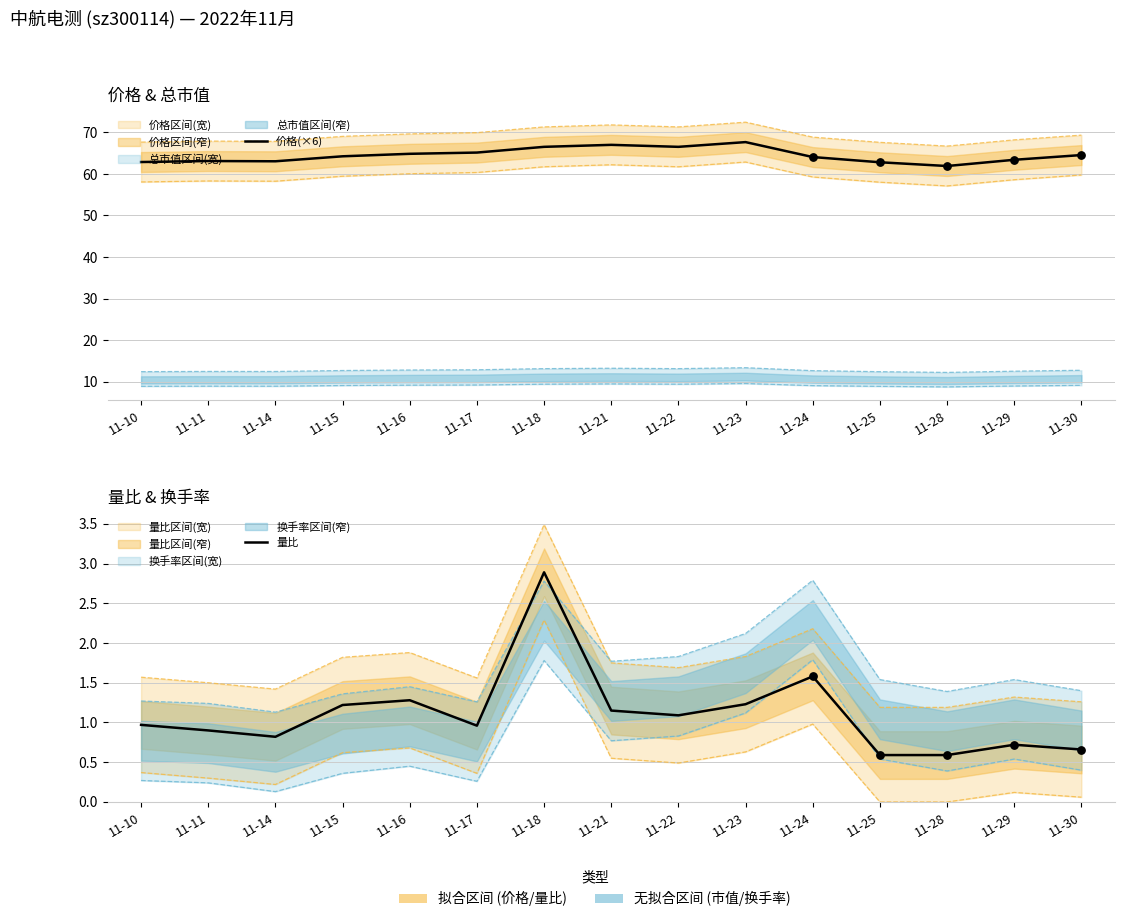

Which series has the largest Y range (max minus min)?

价格(×6)